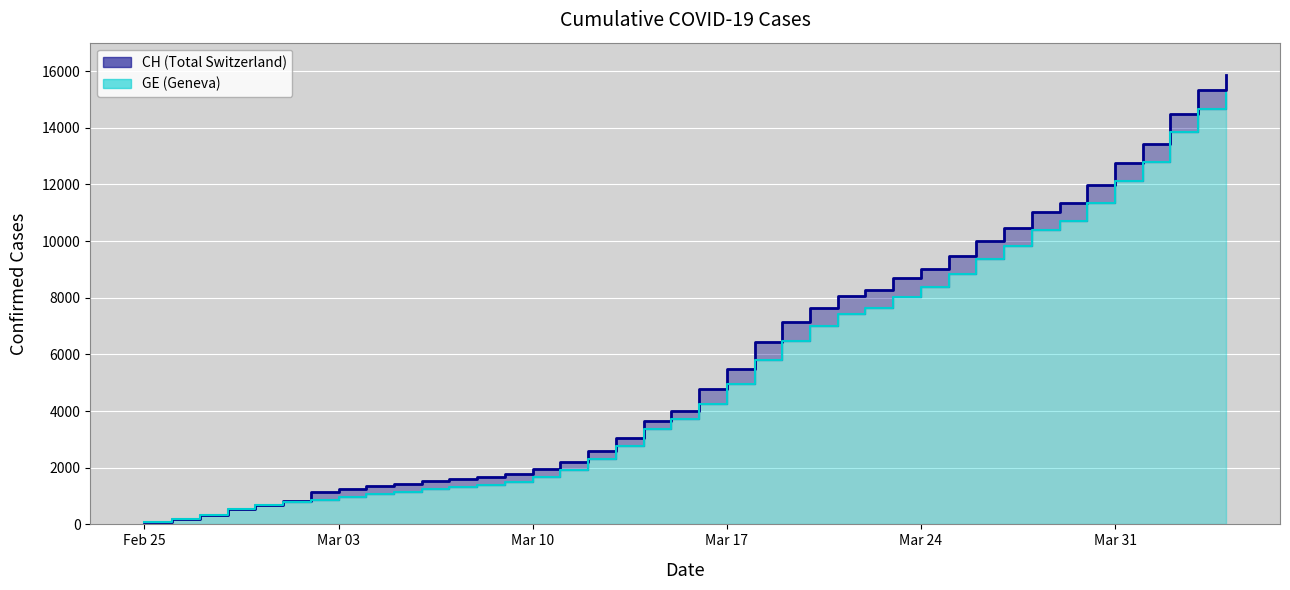

Which series has the largest range (max minus min)?

CH (line)